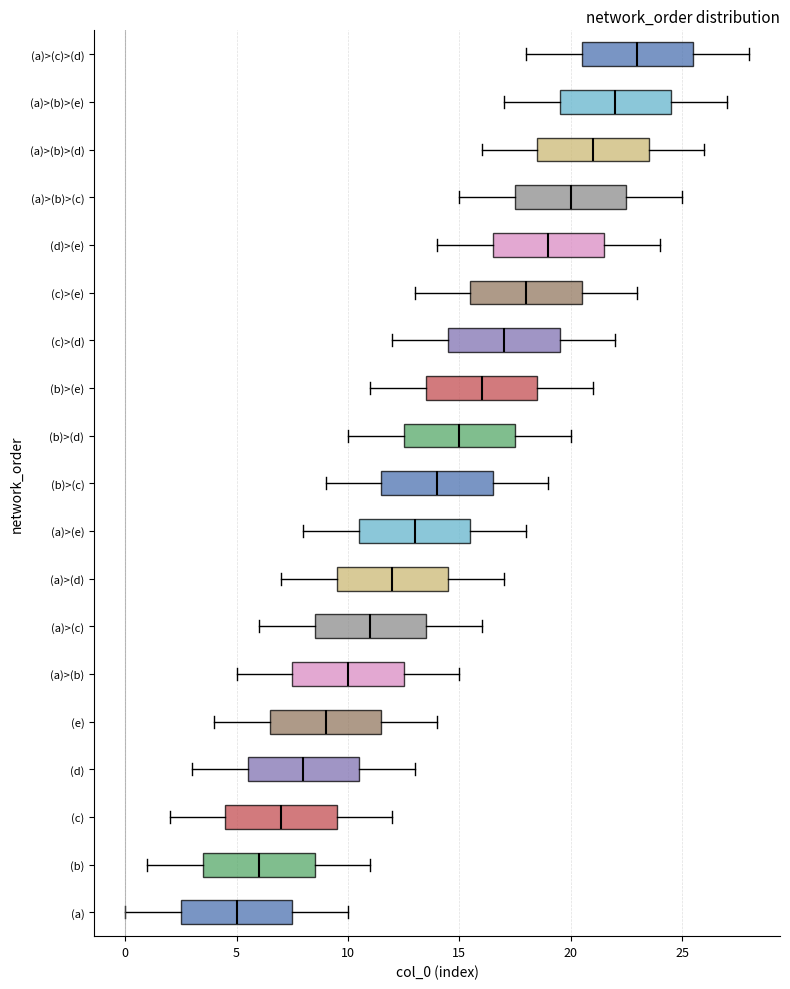

Reading bottom to top, transcribe this box plot: for each box, give where its median line is, the range the box spans, and where its two whiskers end, as read against the x-axis. The values are not printed on the chart, so give them approximately, as read against the axis.

(a): median 5.0, box 2.5 to 7.5, whiskers 0.0 to 10.0
(b): median 6.0, box 3.5 to 8.5, whiskers 1.0 to 11.0
(c): median 7.0, box 4.5 to 9.5, whiskers 2.0 to 12.0
(d): median 8.0, box 5.5 to 10.5, whiskers 3.0 to 13.0
(e): median 9.0, box 6.5 to 11.5, whiskers 4.0 to 14.0
(a)>(b): median 10.0, box 7.5 to 12.5, whiskers 5.0 to 15.0
(a)>(c): median 11.0, box 8.5 to 13.5, whiskers 6.0 to 16.0
(a)>(d): median 12.0, box 9.5 to 14.5, whiskers 7.0 to 17.0
(a)>(e): median 13.0, box 10.5 to 15.5, whiskers 8.0 to 18.0
(b)>(c): median 14.0, box 11.5 to 16.5, whiskers 9.0 to 19.0
(b)>(d): median 15.0, box 12.5 to 17.5, whiskers 10.0 to 20.0
(b)>(e): median 16.0, box 13.5 to 18.5, whiskers 11.0 to 21.0
(c)>(d): median 17.0, box 14.5 to 19.5, whiskers 12.0 to 22.0
(c)>(e): median 18.0, box 15.5 to 20.5, whiskers 13.0 to 23.0
(d)>(e): median 19.0, box 16.5 to 21.5, whiskers 14.0 to 24.0
(a)>(b)>(c): median 20.0, box 17.5 to 22.5, whiskers 15.0 to 25.0
(a)>(b)>(d): median 21.0, box 18.5 to 23.5, whiskers 16.0 to 26.0
(a)>(b)>(e): median 22.0, box 19.5 to 24.5, whiskers 17.0 to 27.0
(a)>(c)>(d): median 23.0, box 20.5 to 25.5, whiskers 18.0 to 28.0